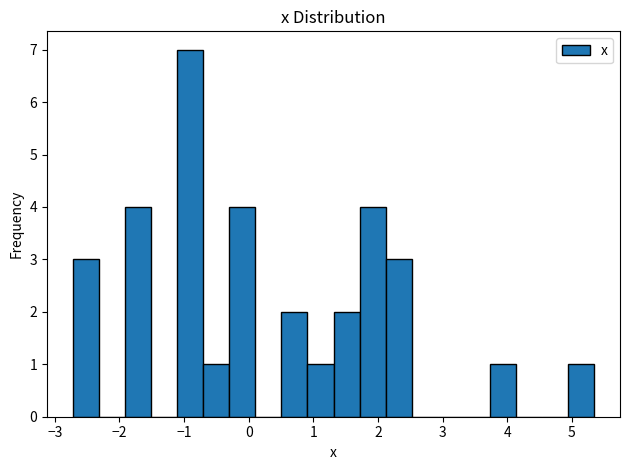

Reading left to right, list every bar in this chart as the range it spans on the x-axis followed by its height. Neither the bar edges nor the heights are printed on the chart, so give them approximately, as read against the axes.

-2.7 to -2.3: 3
-2.3 to -1.9: 0
-1.9 to -1.5: 4
-1.5 to -1.1: 0
-1.1 to -0.7: 7
-0.7 to -0.3: 1
-0.3 to 0.1: 4
0.1 to 0.5: 0
0.5 to 0.9: 2
0.9 to 1.3: 1
1.3 to 1.7: 2
1.7 to 2.1: 4
2.1 to 2.5: 3
2.5 to 2.9: 0
2.9 to 3.3: 0
3.3 to 3.7: 0
3.7 to 4.1: 1
4.1 to 4.5: 0
4.5 to 4.9: 0
4.9 to 5.3: 1